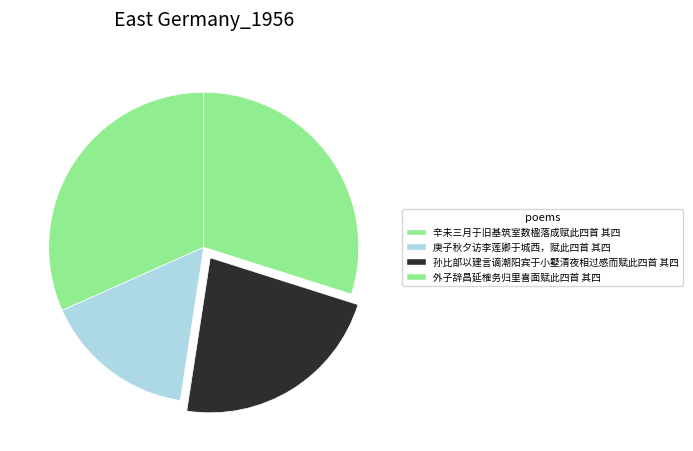

Does 庚子秋夕访李莲卿于城西，赋此四首 其四 account for over 50% of the chart?

No